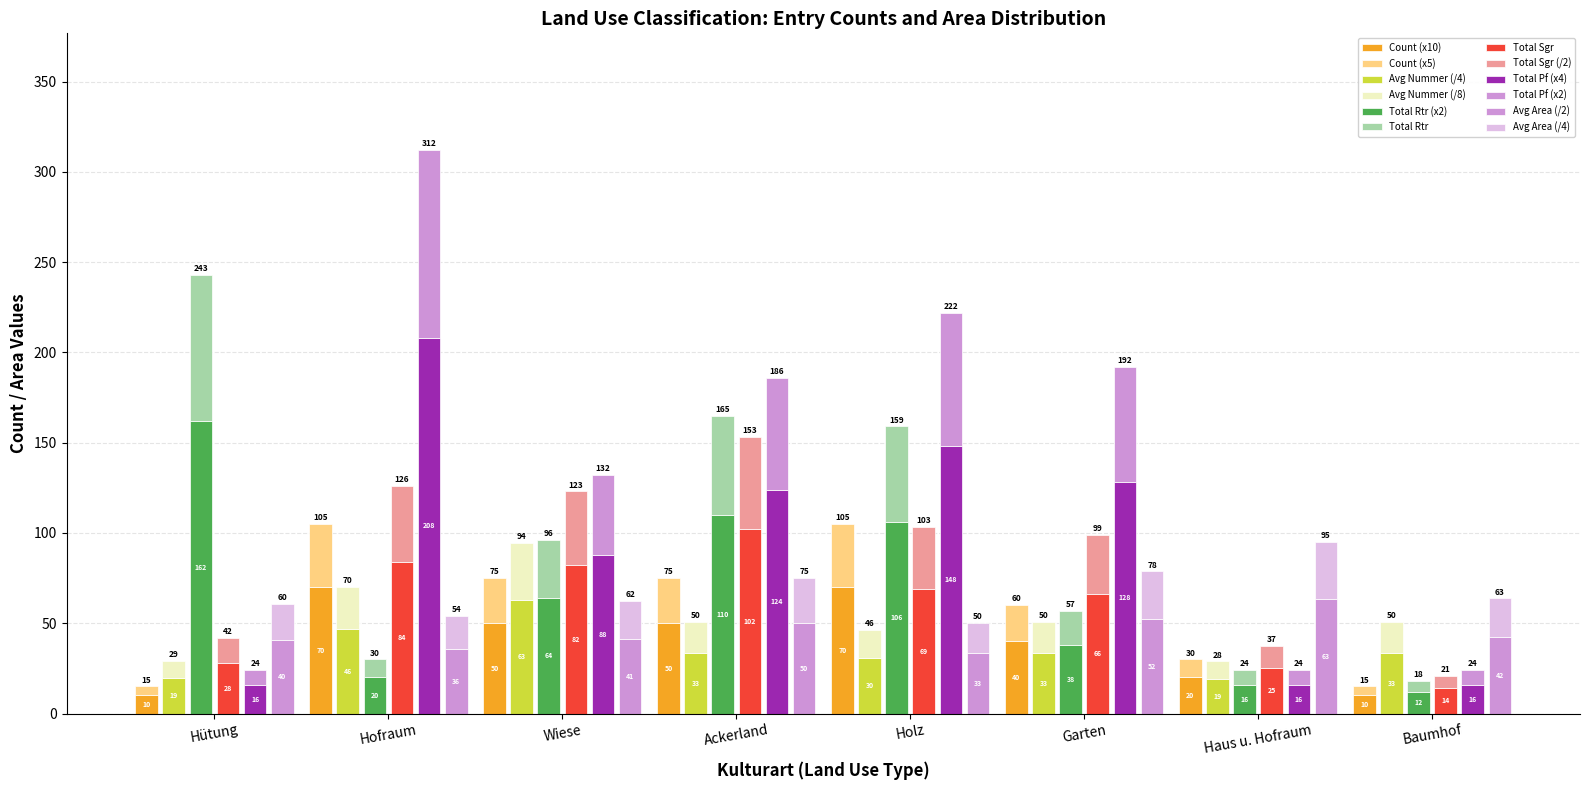

How many bars are there in total?

48